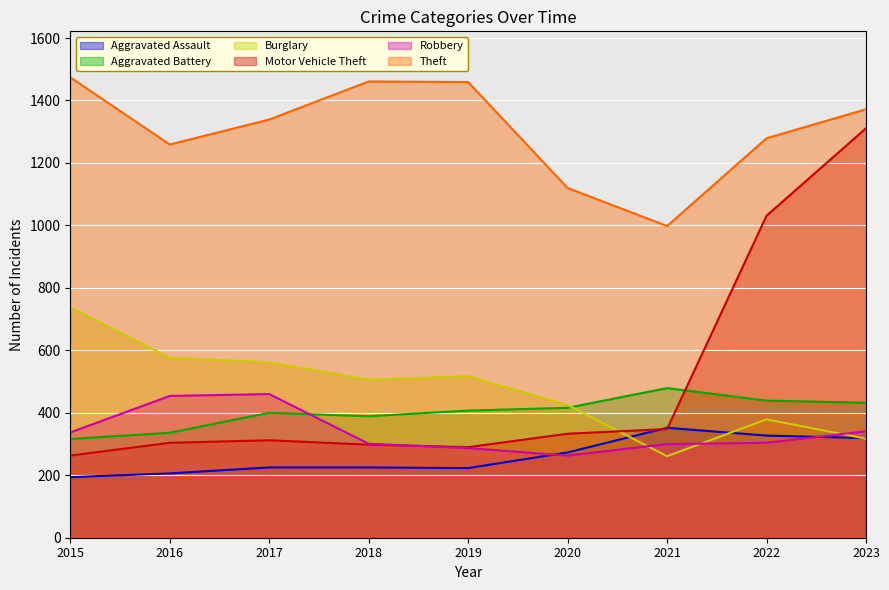

True or false: Aggravated Battery and Aggravated Assault cross at least once.

False